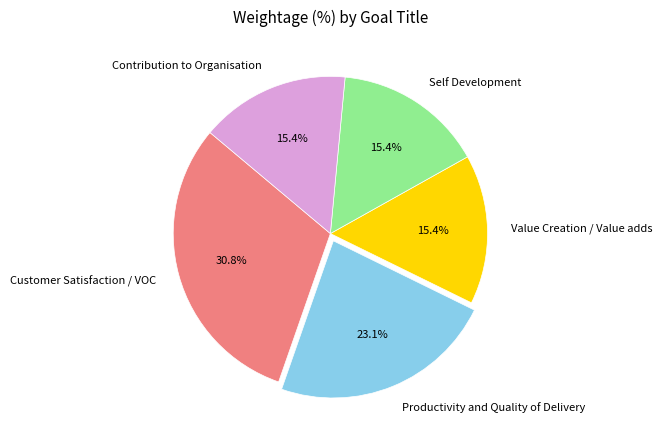

How much of the chart is everything except Contribution to Organisation?

84.6%